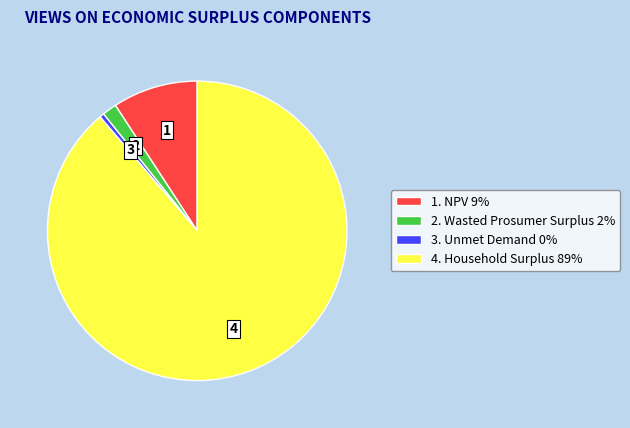

Is the sum of 2. Wasted Prosumer Surplus 2% and 1. NPV 9% greater than half?

No